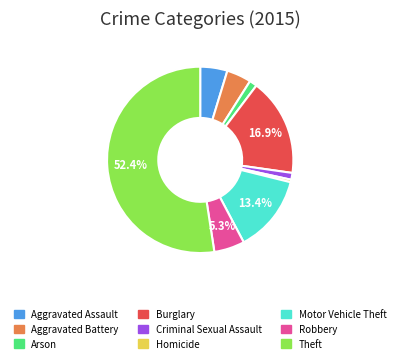

To the nearest percent, what is the difference between the Robbery and Aggravated Battery slice percentages?

1%